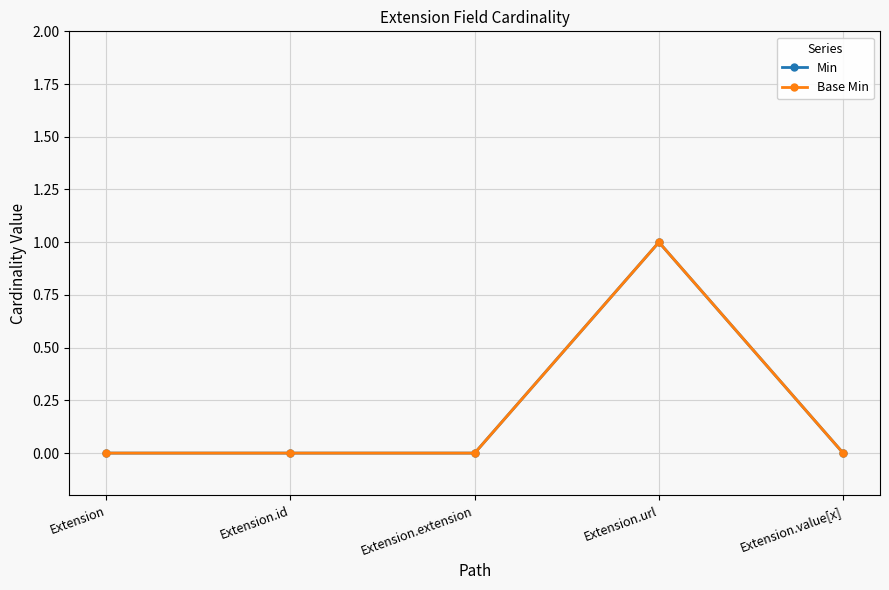

What is the label of the 5th point from the right?

Extension